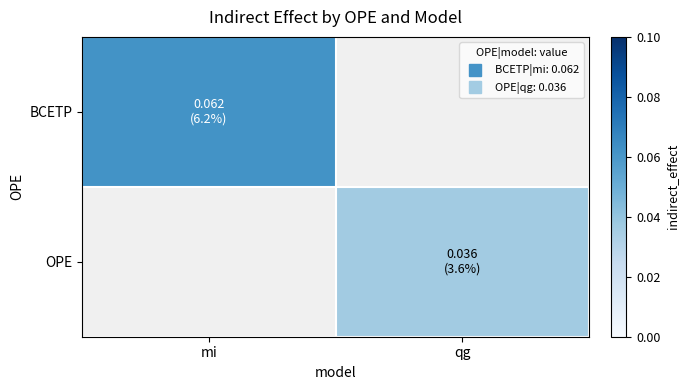

List the series in order of their peak value, highest first.

BCETP, OPE